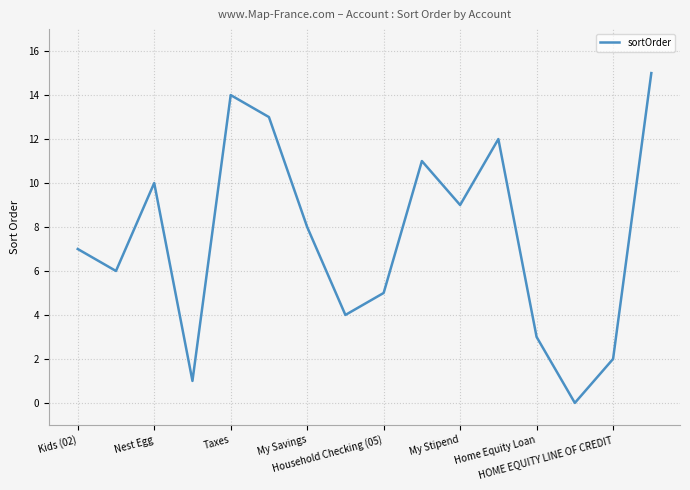

What is the greatest value displayed?

15